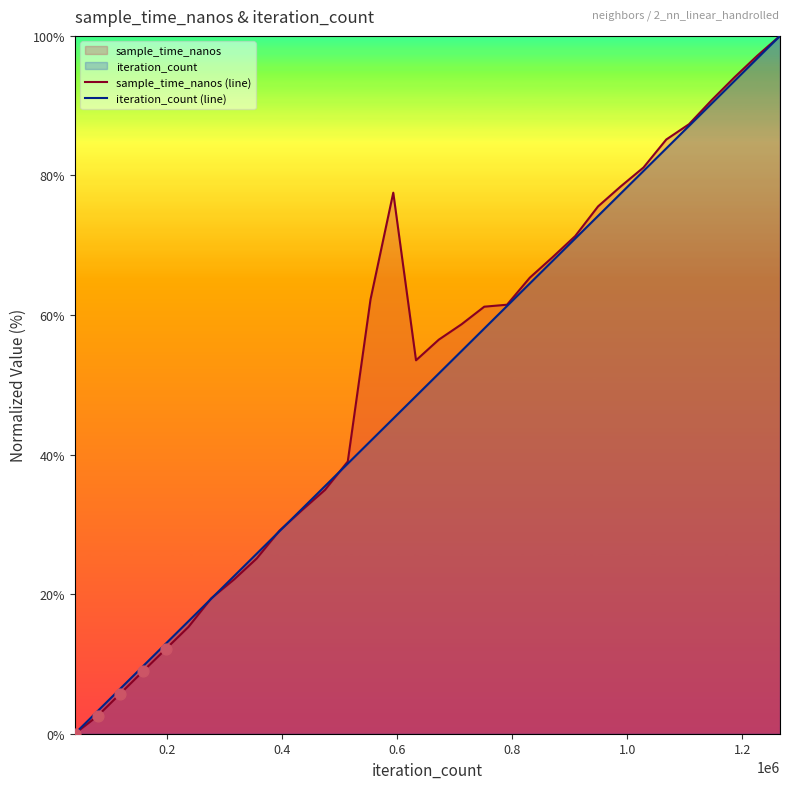

How many lines are shown in the chart?

2